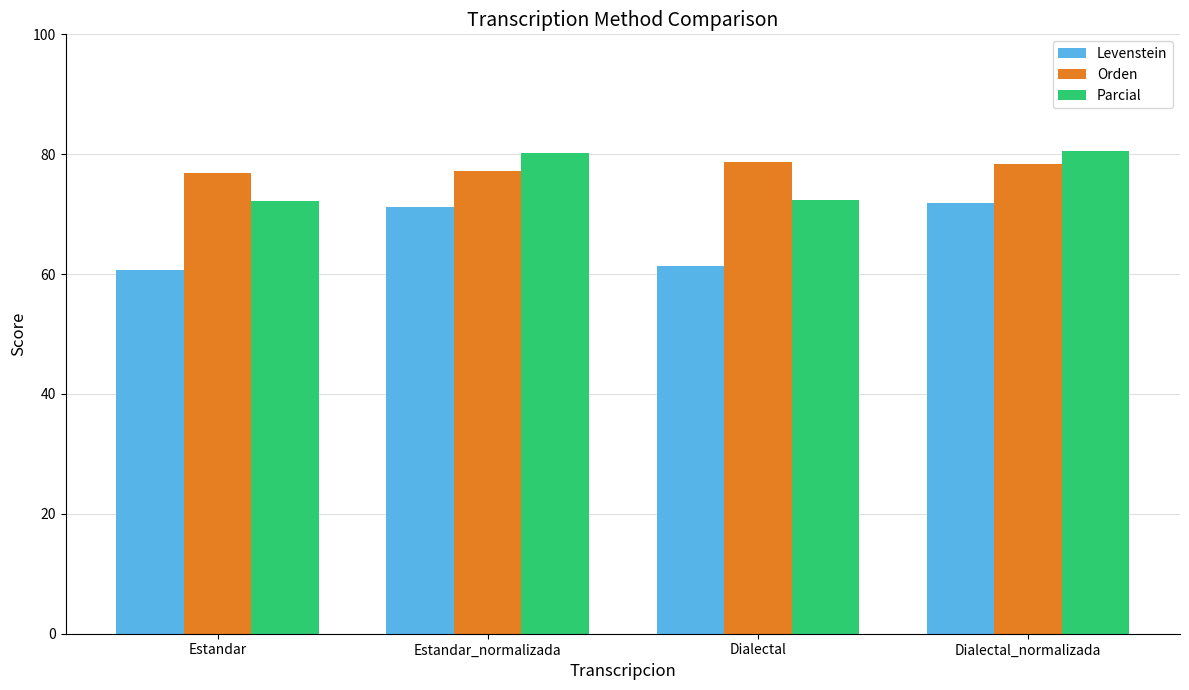

Where does the Parcial series first go above 80?

Estandar_normalizada